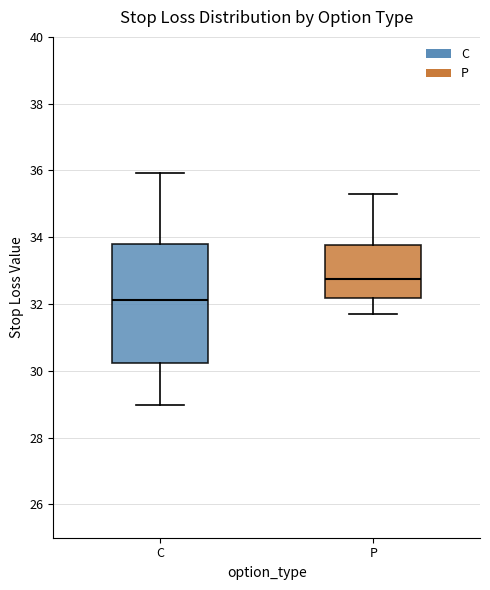

Reading left to right, transcribe this box plot: for each box, give where its median line is, the range the box spans, and where its two whiskers end, as read against the y-axis. The values are not printed on the chart, so give them approximately, as read against the axis.

C: median 32.2, box 30.2 to 33.8, whiskers 29.0 to 36.0
P: median 32.8, box 32.2 to 33.8, whiskers 31.8 to 35.2